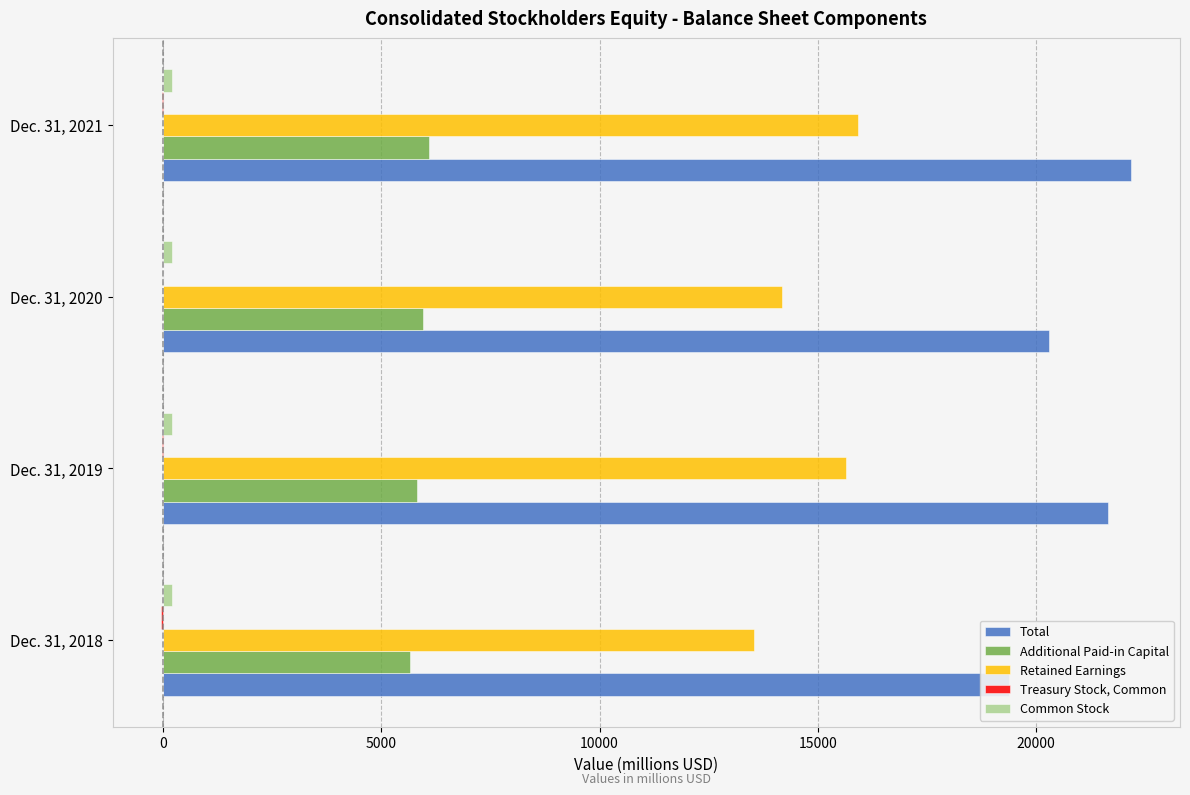

Rank the series at 5000 from lowest to highest value.

Treasury Stock, Common, Common Stock, Additional Paid-in Capital, Retained Earnings, Total